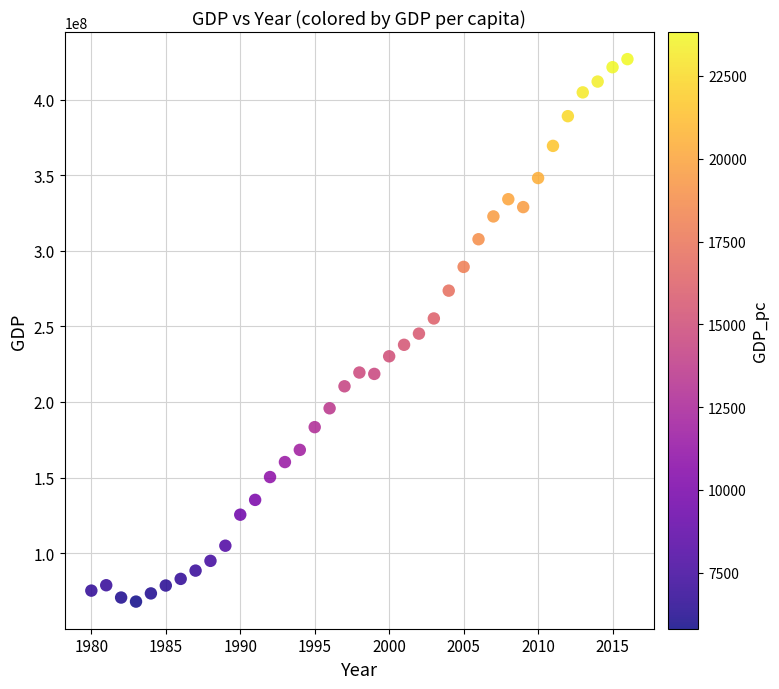

What is the range of X values (max minus min)?

36.0